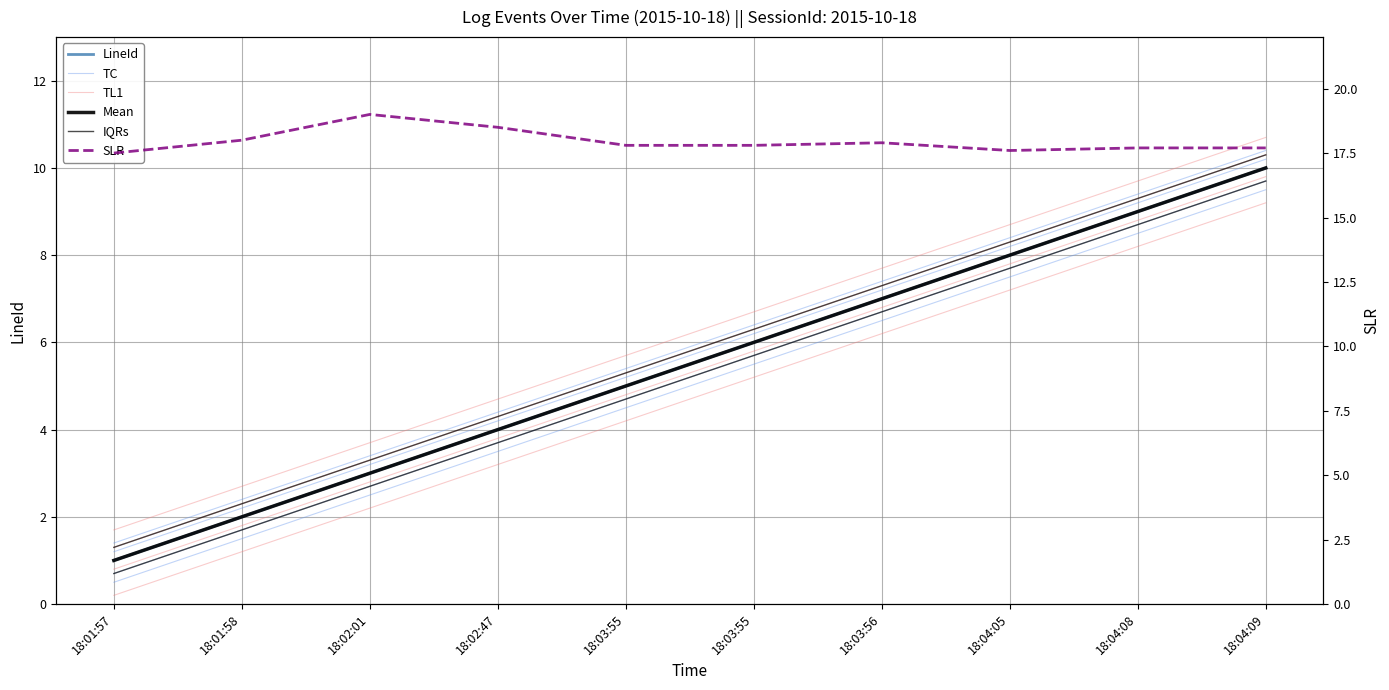

List the series in order of their peak value, lowest first.

LineId, Mean, IQRs, TC, TL1, SLR